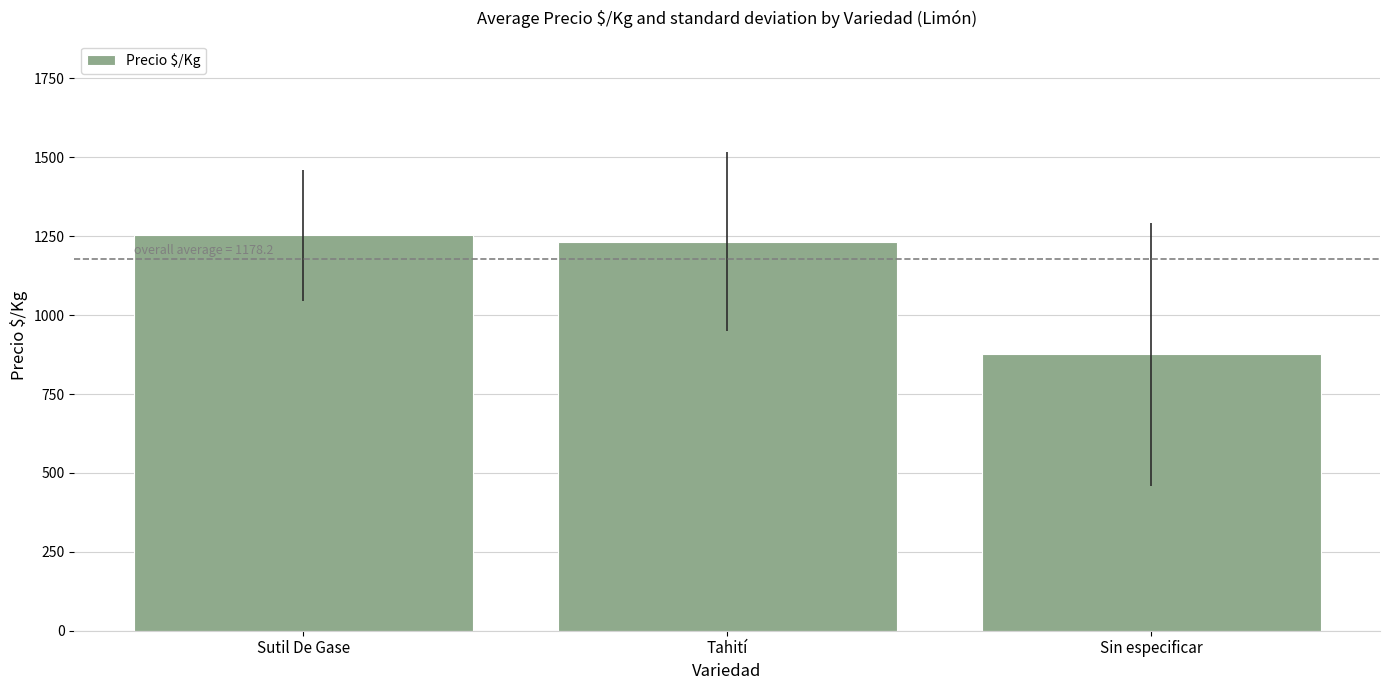

Reading right to left, extract all data points from this chart.

Sin especificar=875.7	Tahití=1232.9	Sutil De Gase=1252.5